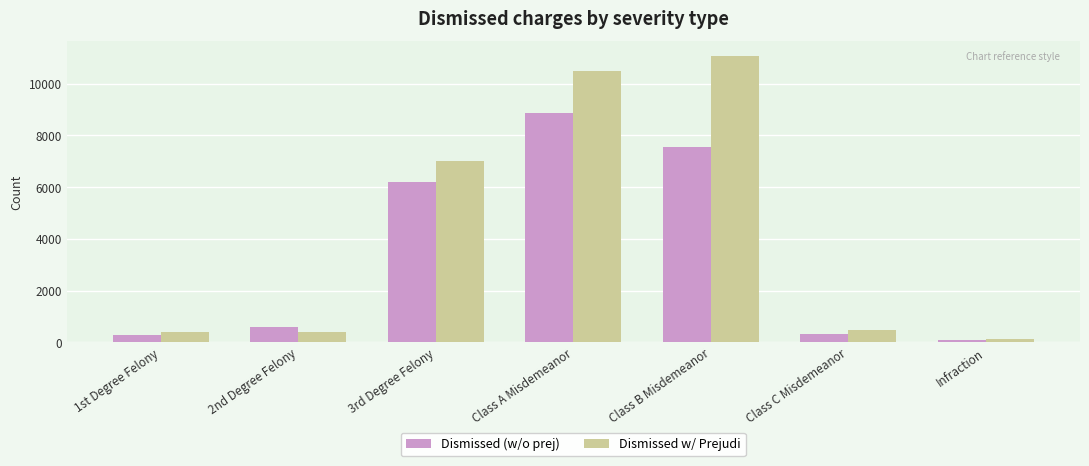

True or false: Dismissed w/ Prejudi has a value of 11091 at Class B Misdemeanor.

True